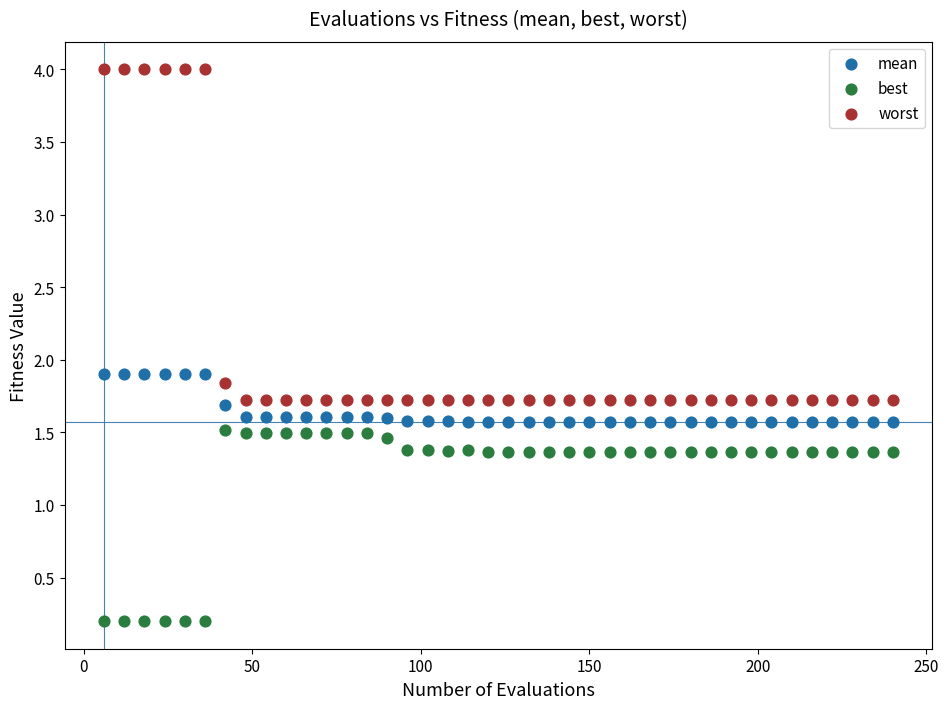

Which series reaches the minimum Y coordinate?

best